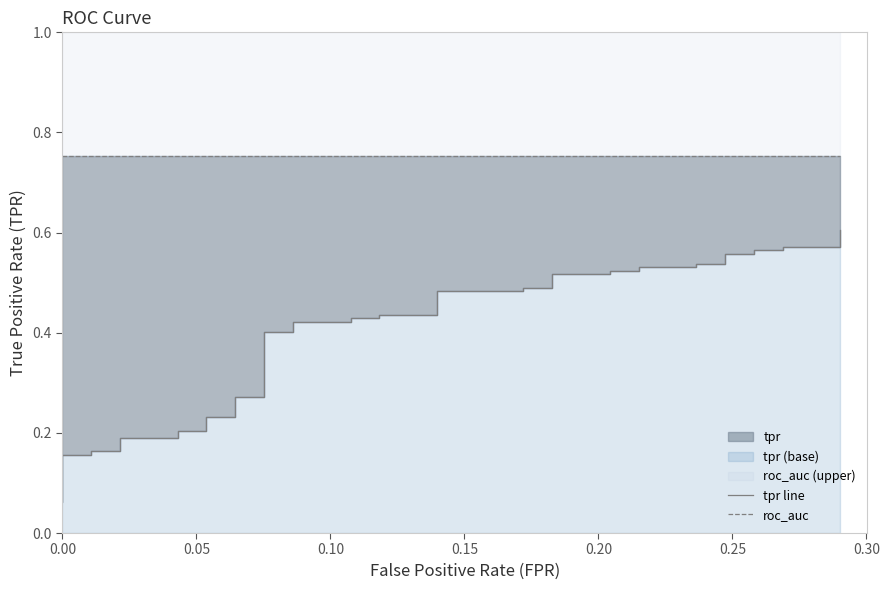

True or false: roc_auc and tpr line intersect in this chart.

False